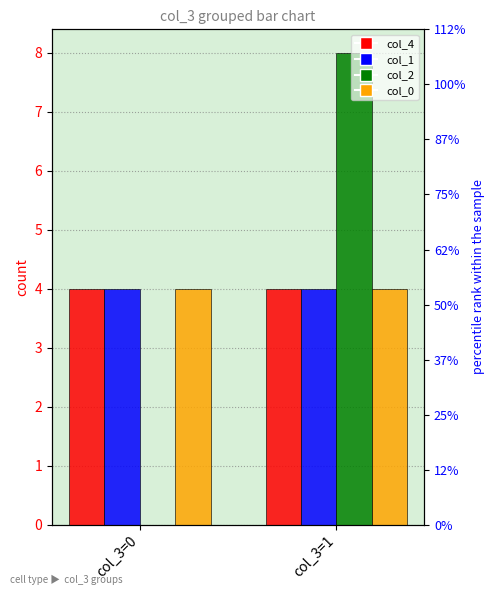

What is the greatest value displayed?

8